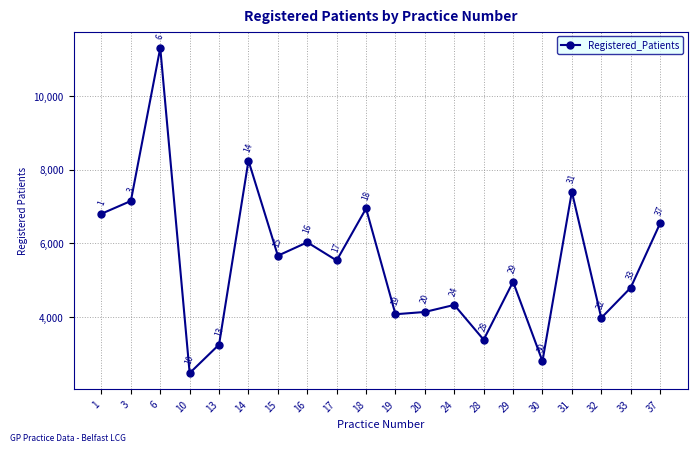

Reading left to right, what are all the values shown in this chart?

6806	7153	11309	2480	3254	8247	5667	6031	5537	6949	4078	4140	4331	3386	4960	2804	7404	3978	4798	6543